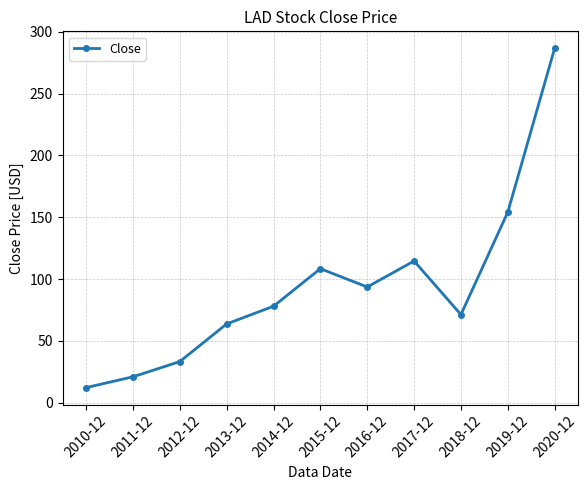

How many lines are shown in the chart?

1